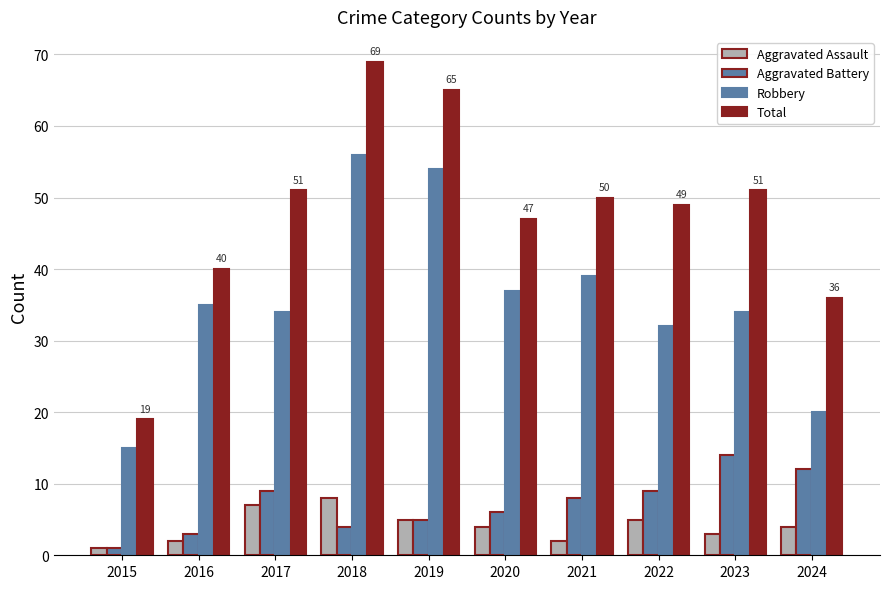

Are the bars grouped side by side (vs. stacked)?

Yes